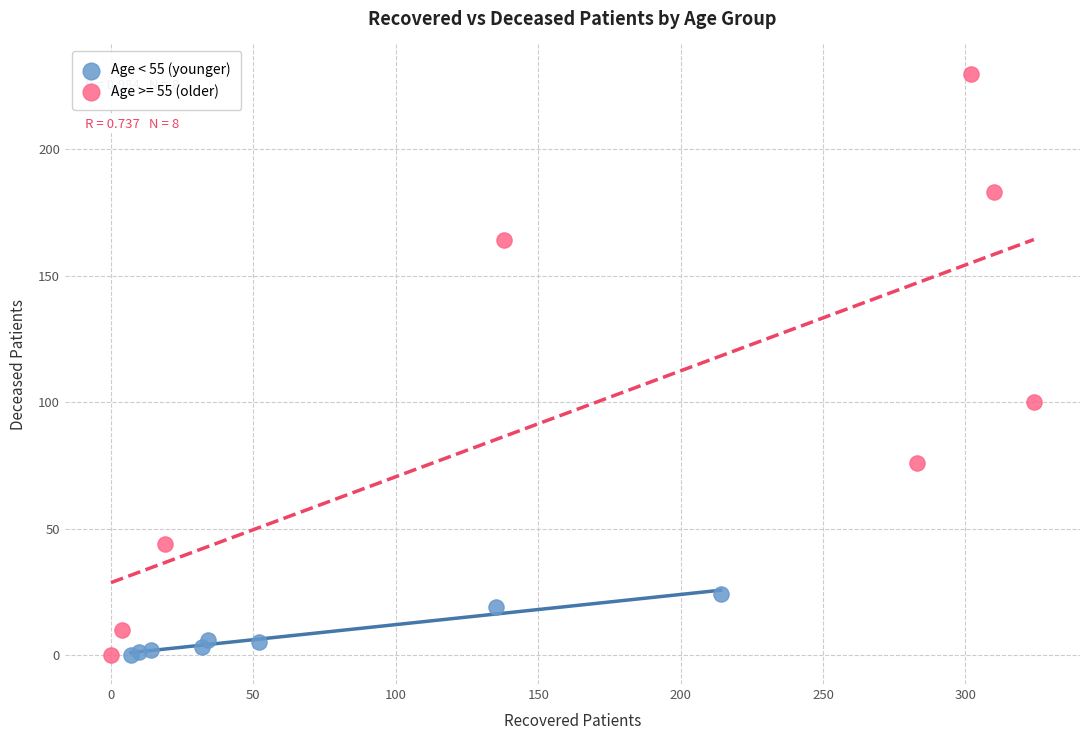

Which series has the largest Y range (max minus min)?

Age >= 55 (older)